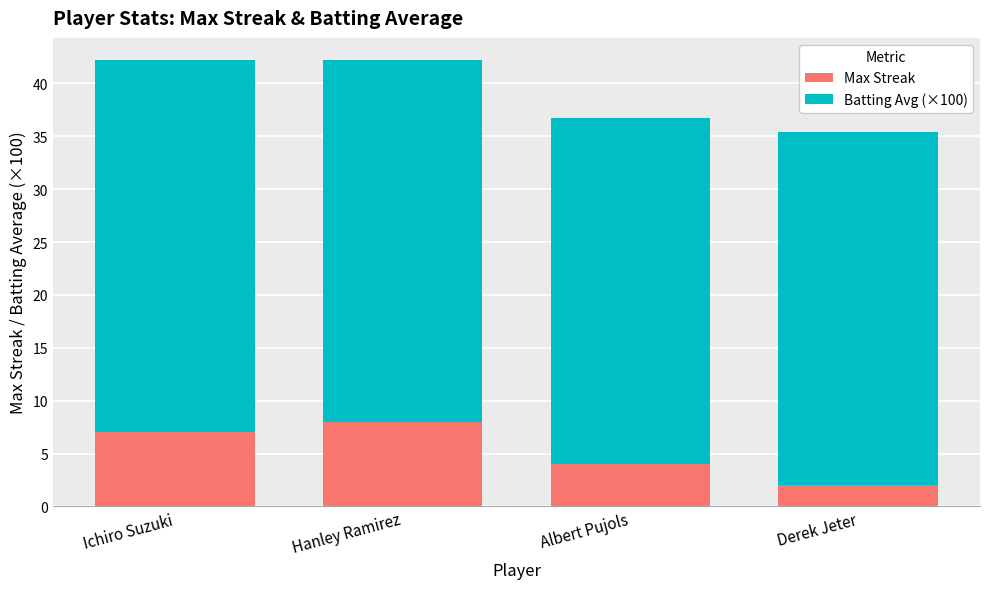

The Max Streak series shows 2.0 at Derek Jeter. True or false?

True